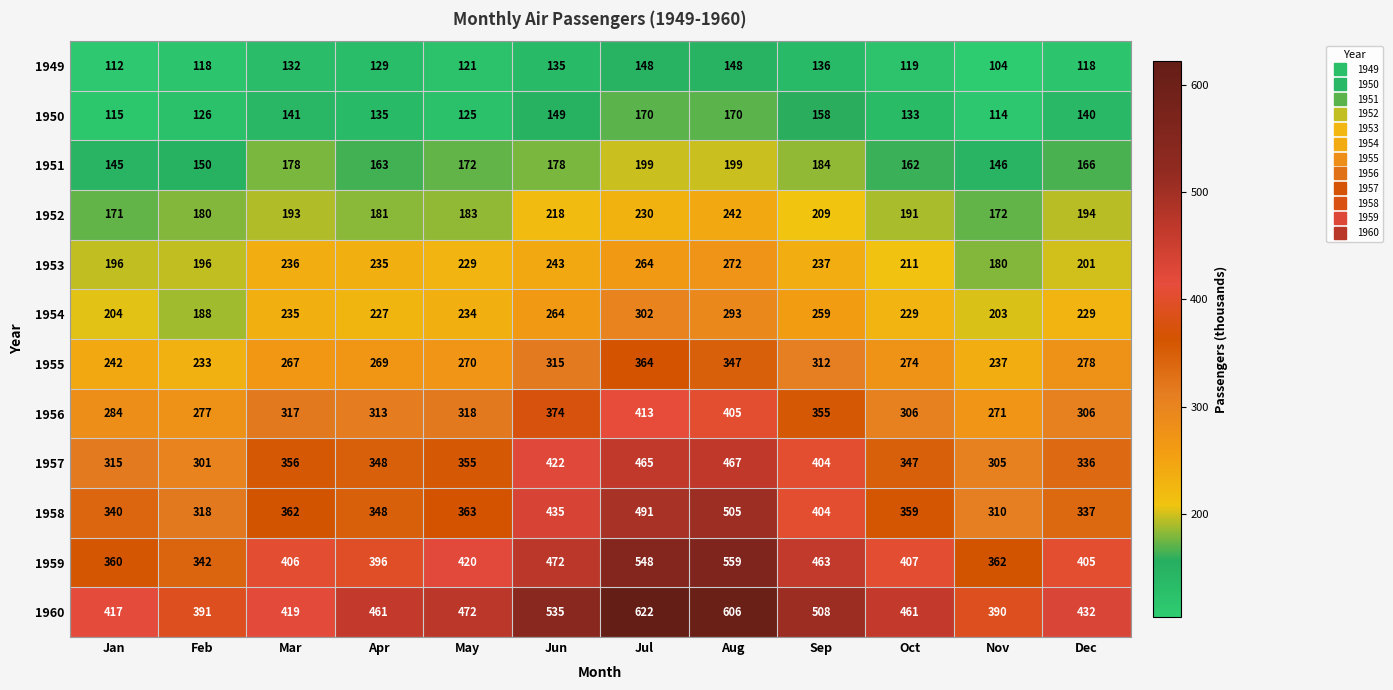

At which label does 1953 first exceed 235?

Mar